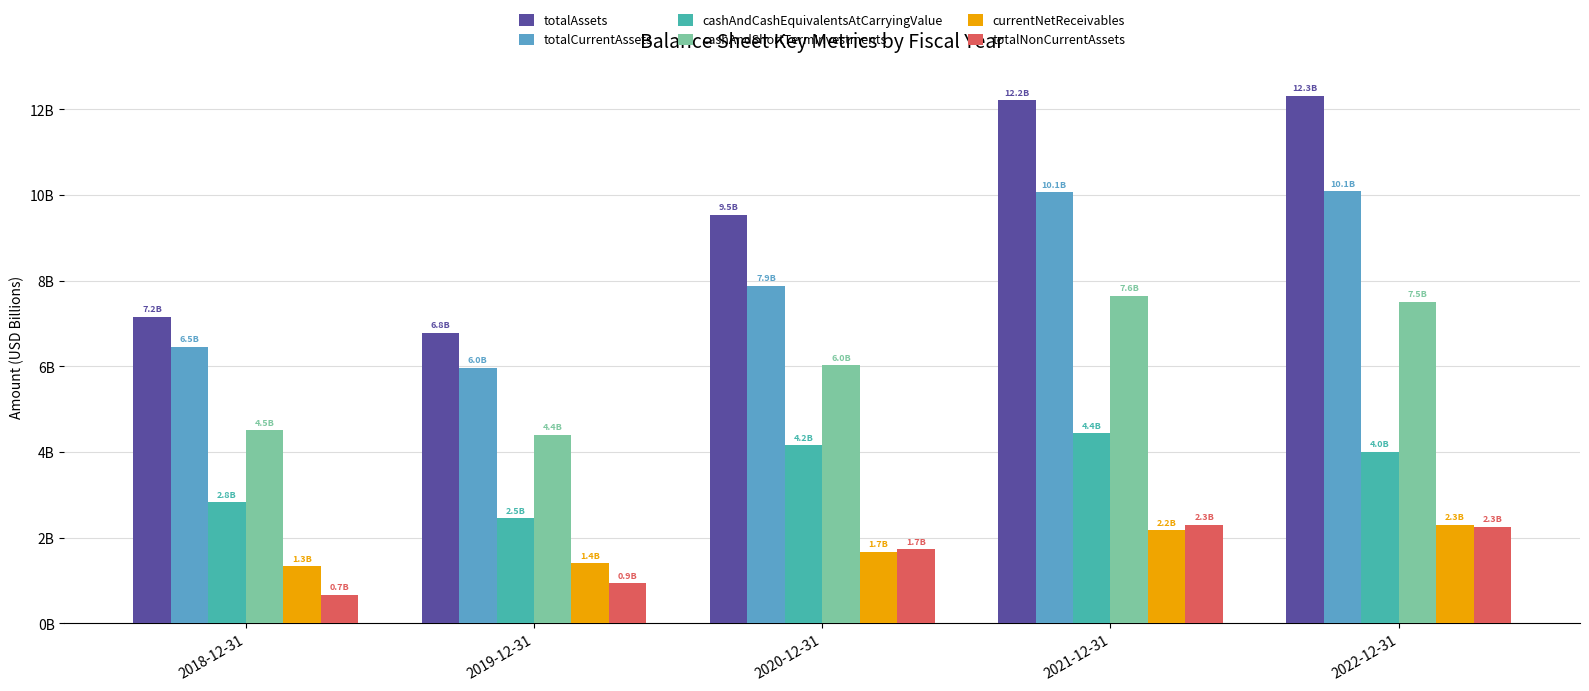

At which label does totalCurrentAssets first exceed 7876000000?

2021-12-31